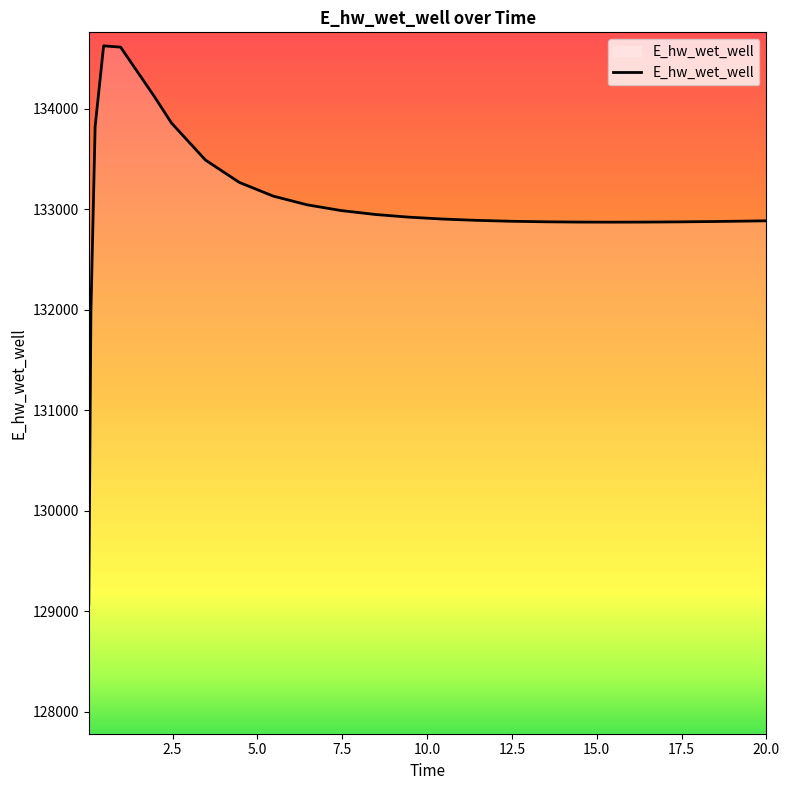

What is the maximum value shown in the chart?

134628.2